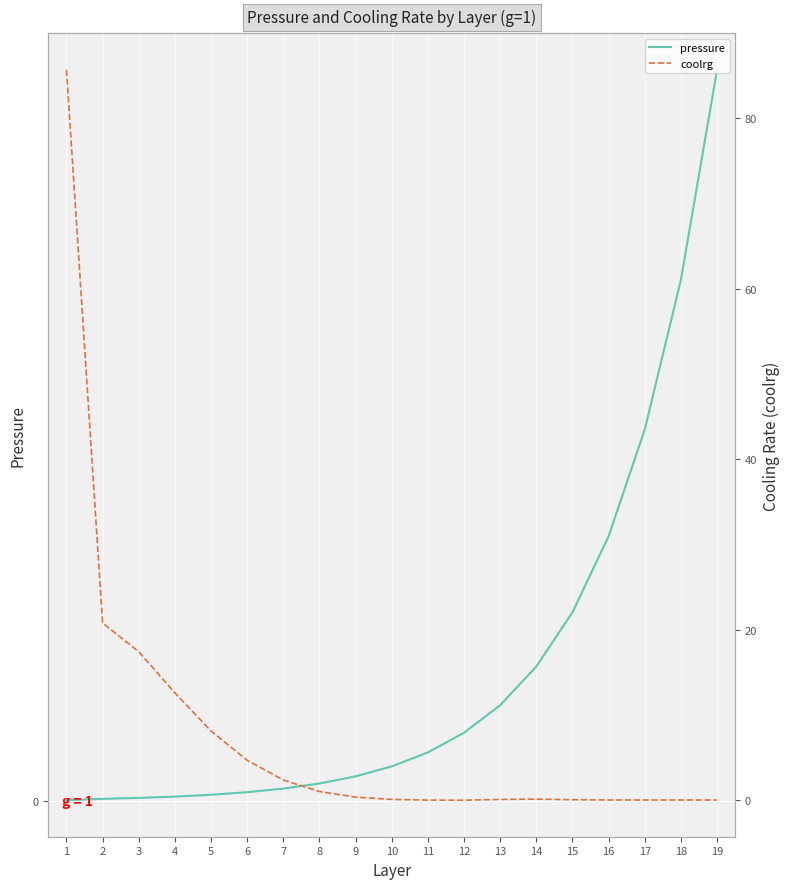

Is this an area chart (filled region under the line)?

No